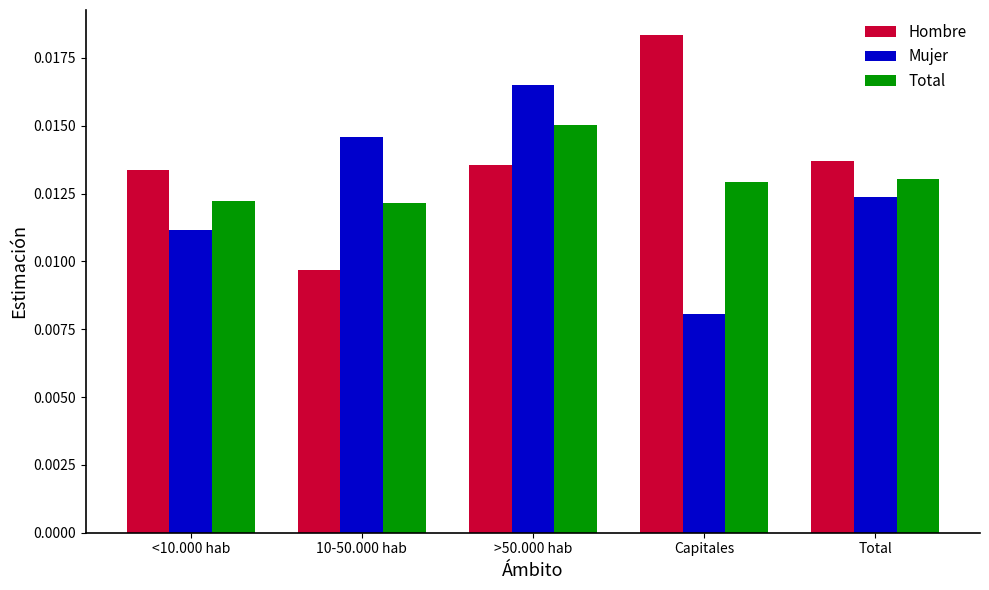

Which category has the lowest value across all series?

Capitales